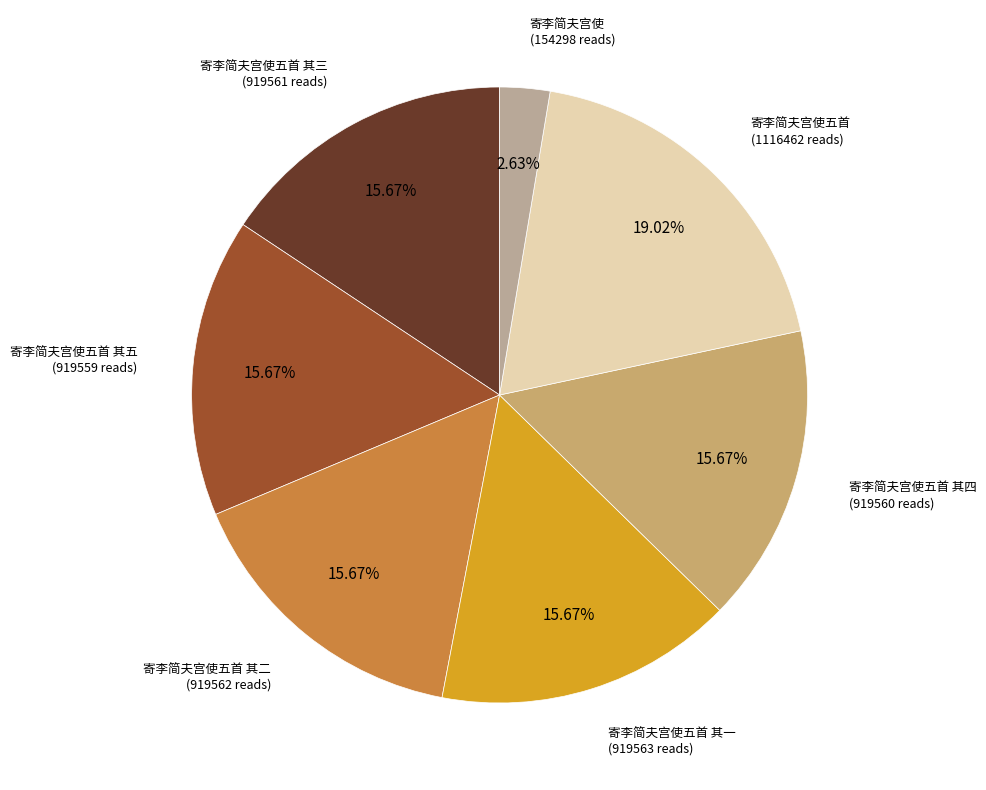

Does 寄李简夫宫使五首 其三 account for over 50% of the chart?

No